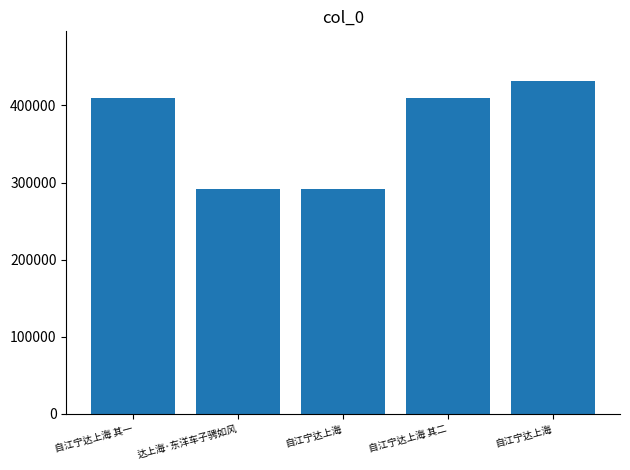

At which label does the data first exceed 409015?

自江宁达上海 其二